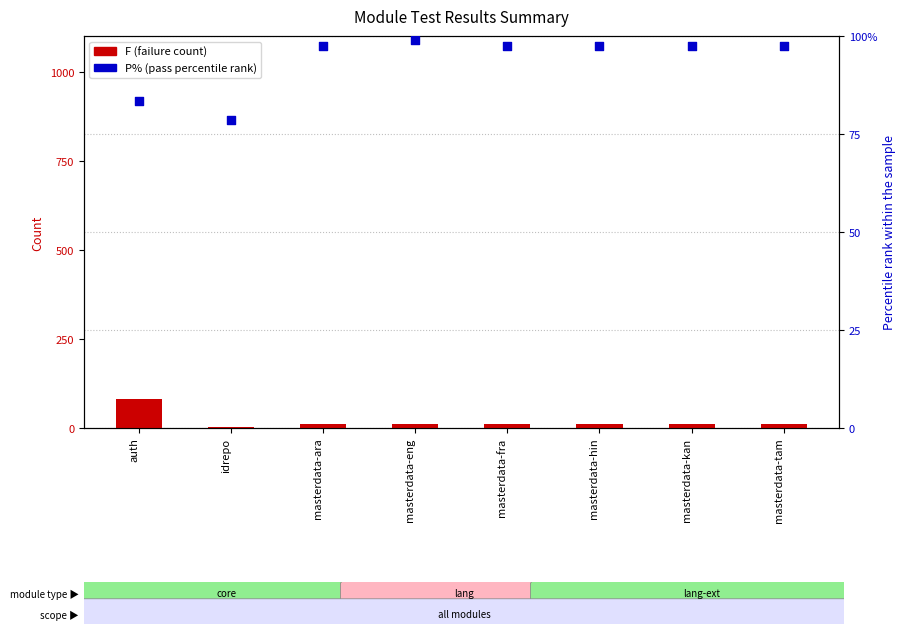

Which series reaches the maximum Y coordinate?

P% (percentile rank)